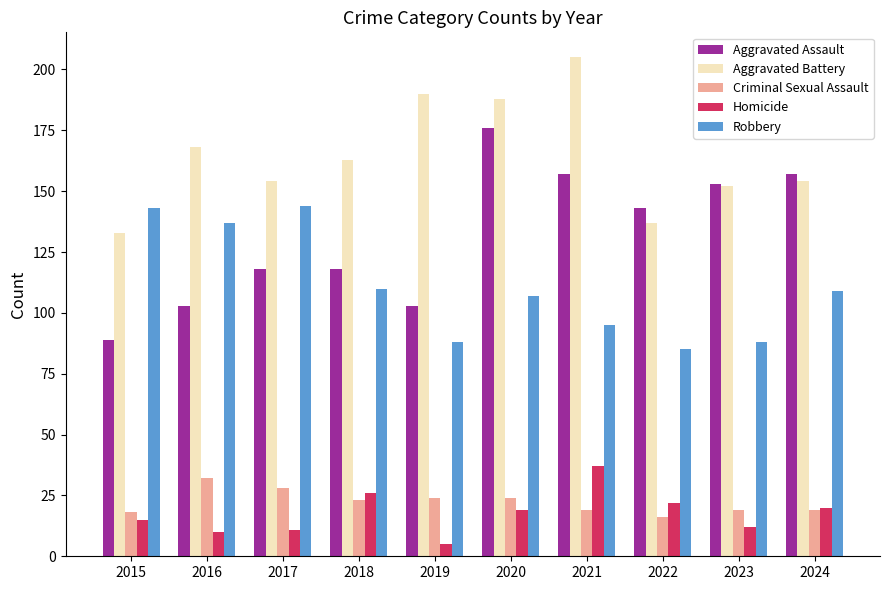

Count the number of data series in this chart.

5